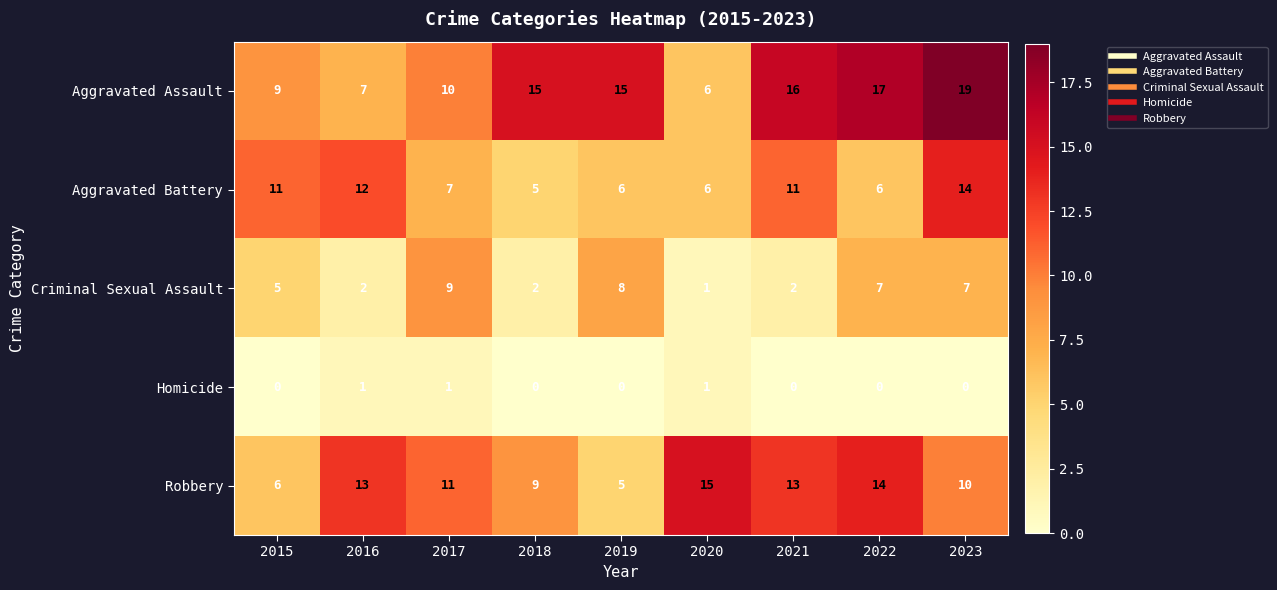

Where is Criminal Sexual Assault nearest to the value 5?

2015